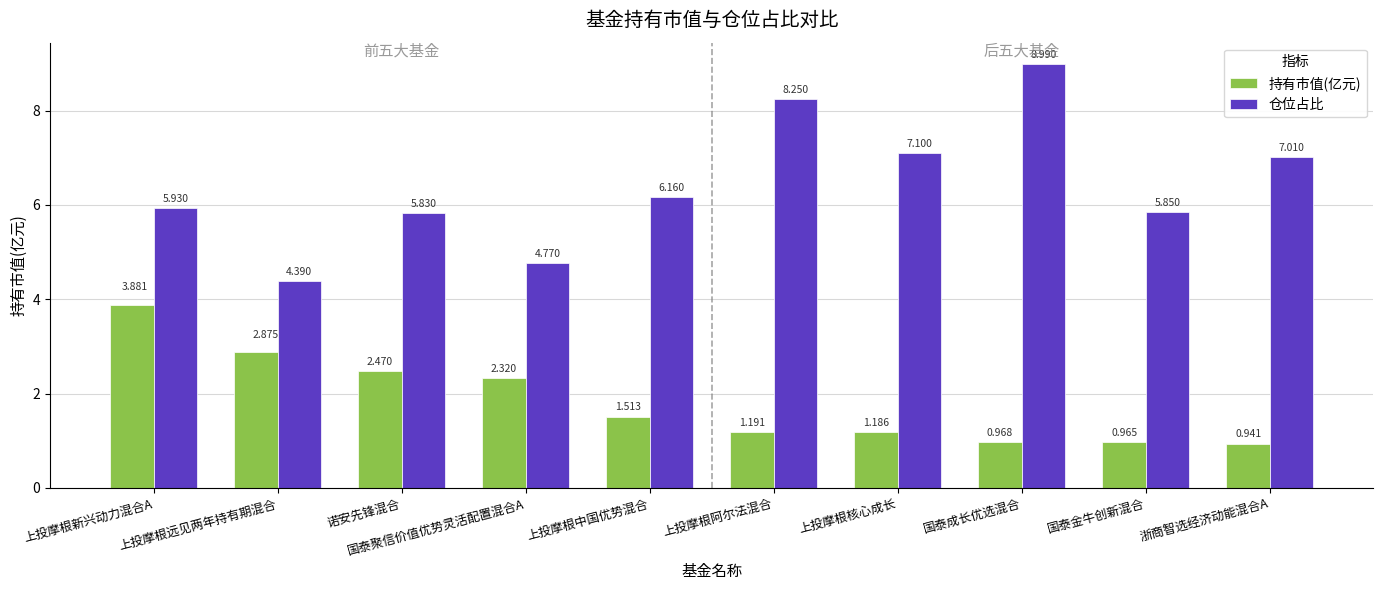

What is the label of the 5th bar from the left?

上投摩根中国优势混合